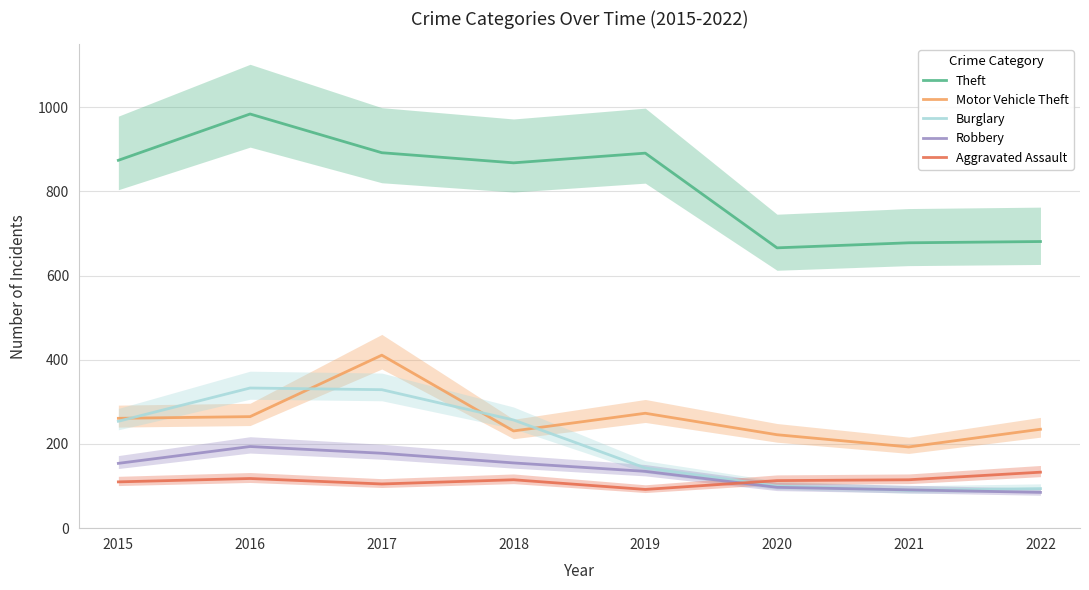

Where is Motor Vehicle Theft nearest to the value 302?

2019